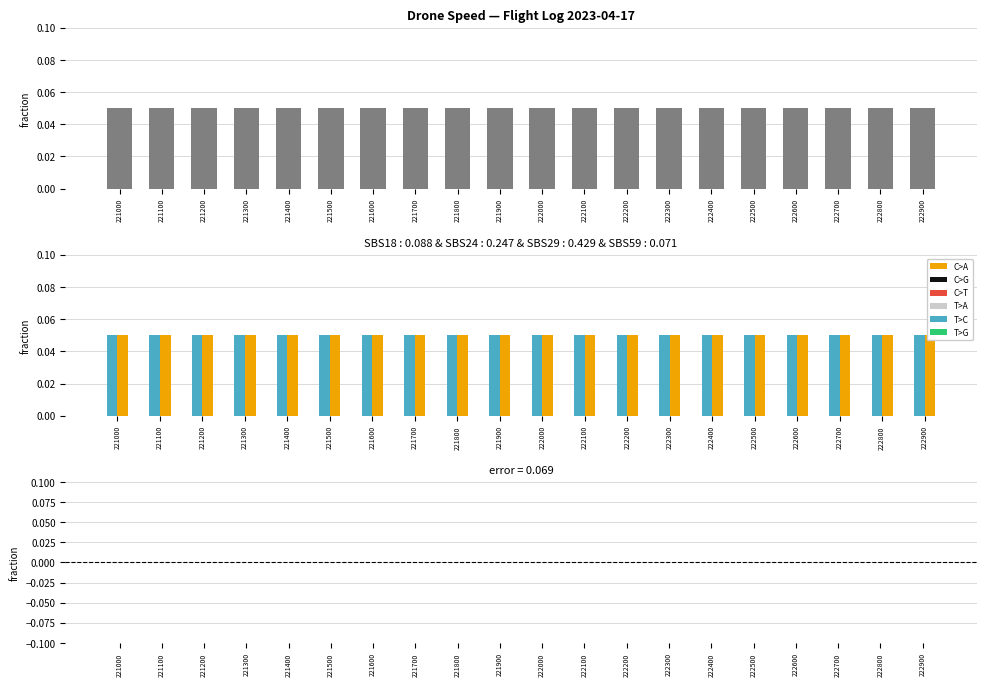

Which has a higher value, 222900 or 221100?

221100